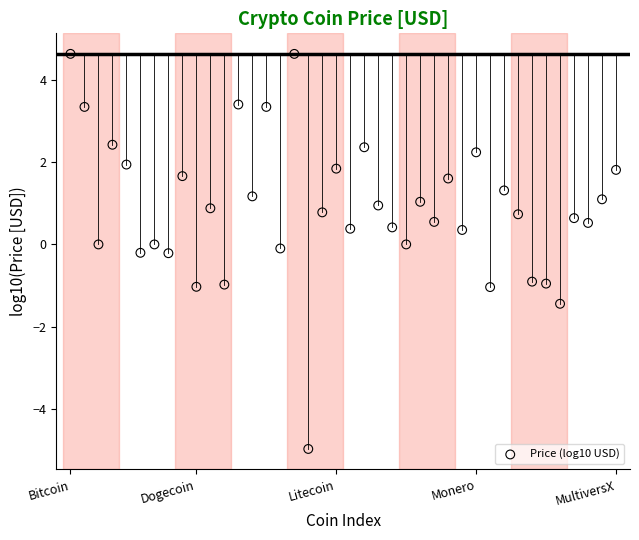

What is the range of Y values (max minus min)?

9.6